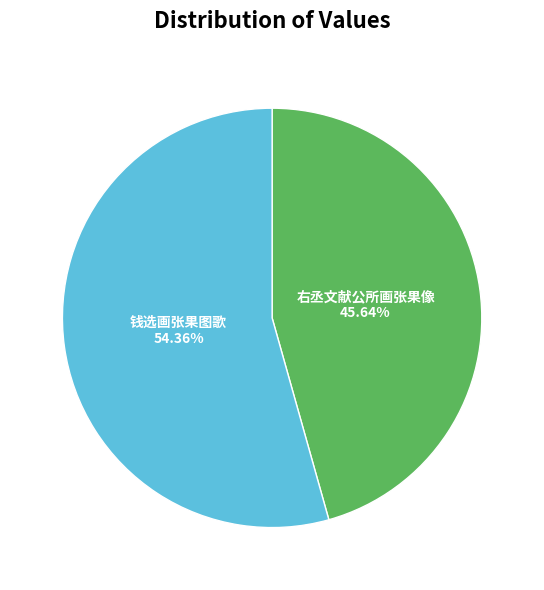

How many slices are in this pie chart?

2